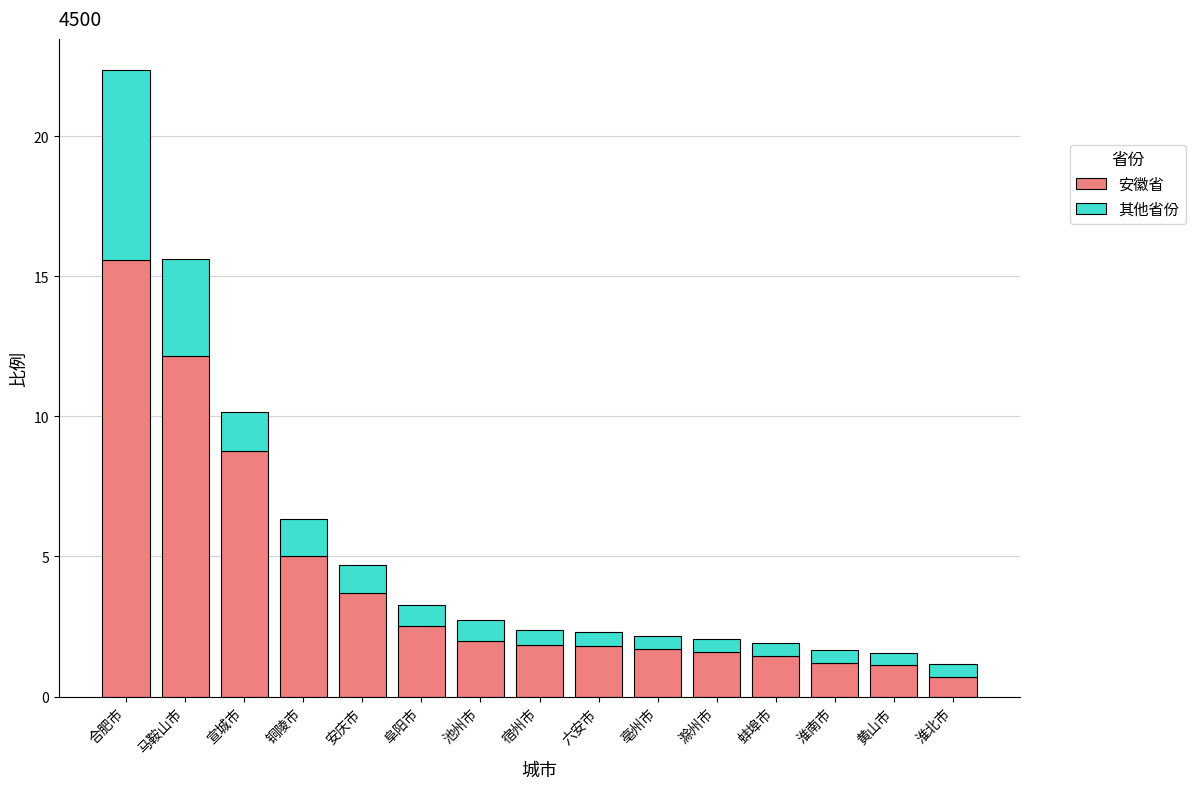

Is it true that 安徽省 equals 2.0 at 池州市?

True